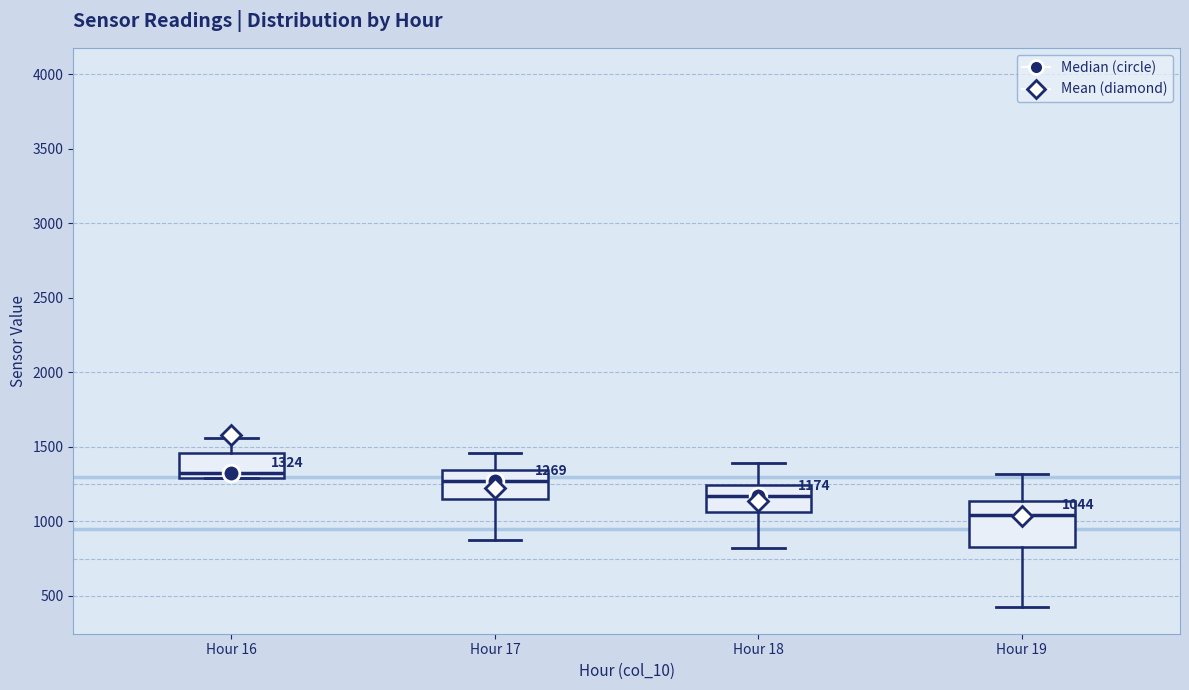

Comparing the boxes themselves (not the whiskers), which one is the tallest?

Hour 19